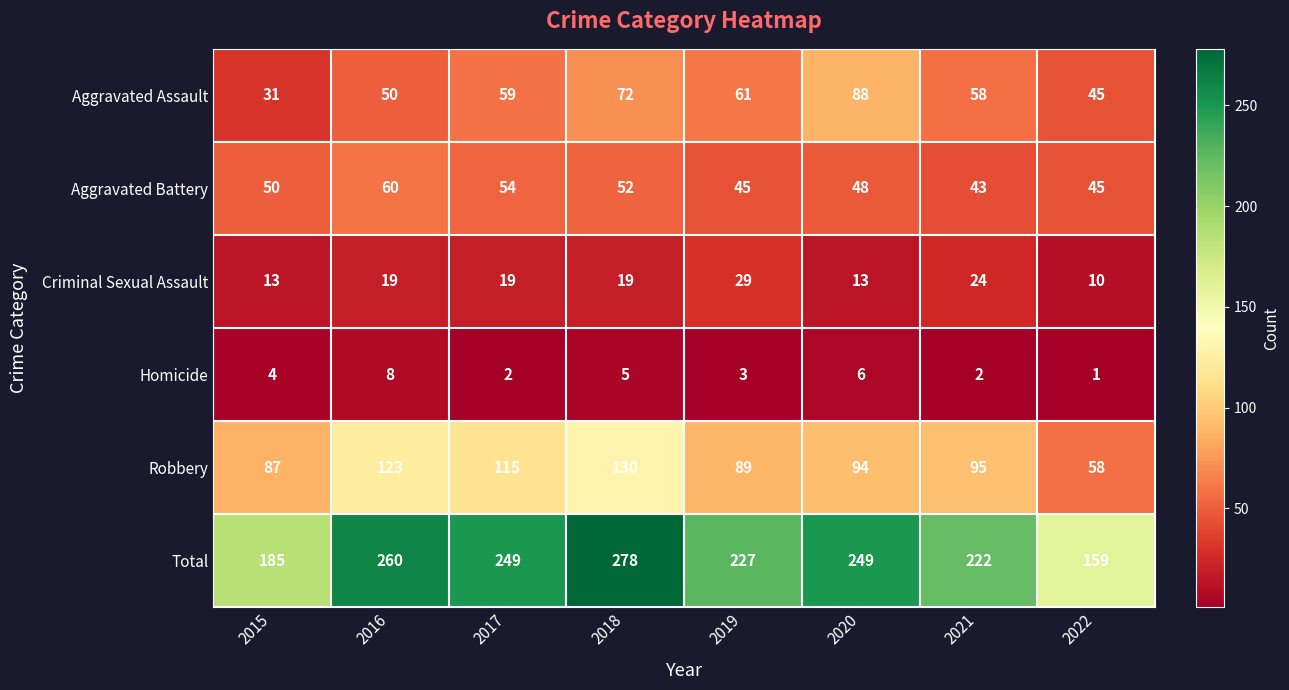

Rank the series at 2019 from highest to lowest value.

Total, Robbery, Aggravated Assault, Aggravated Battery, Criminal Sexual Assault, Homicide